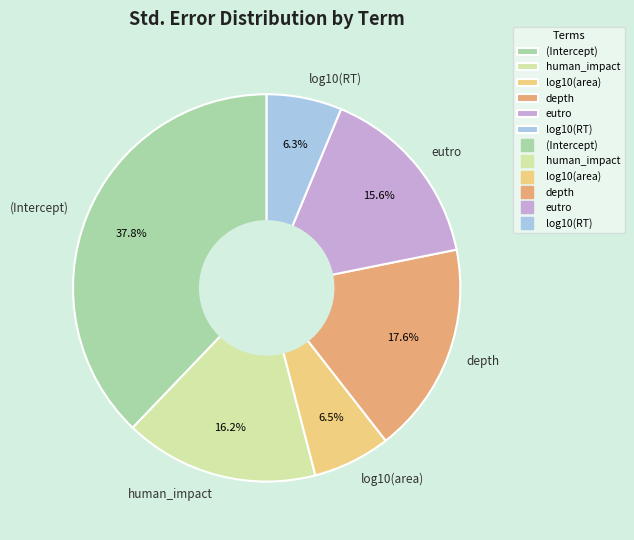

To the nearest percent, what portion does human_impact represent?

16%